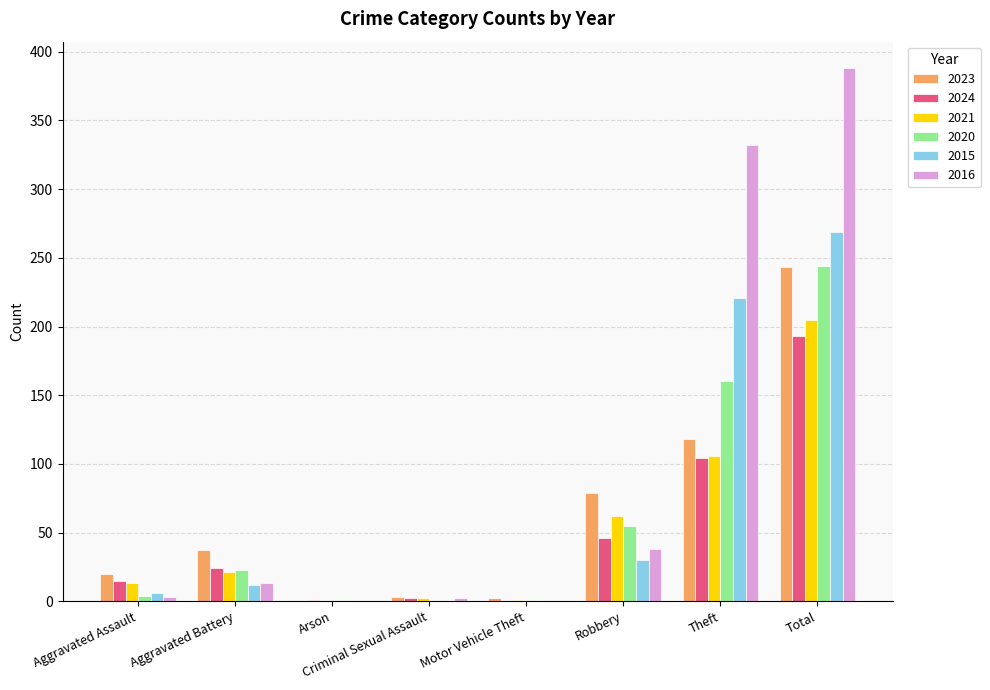

At which label does 2024 reach its peak?

Total